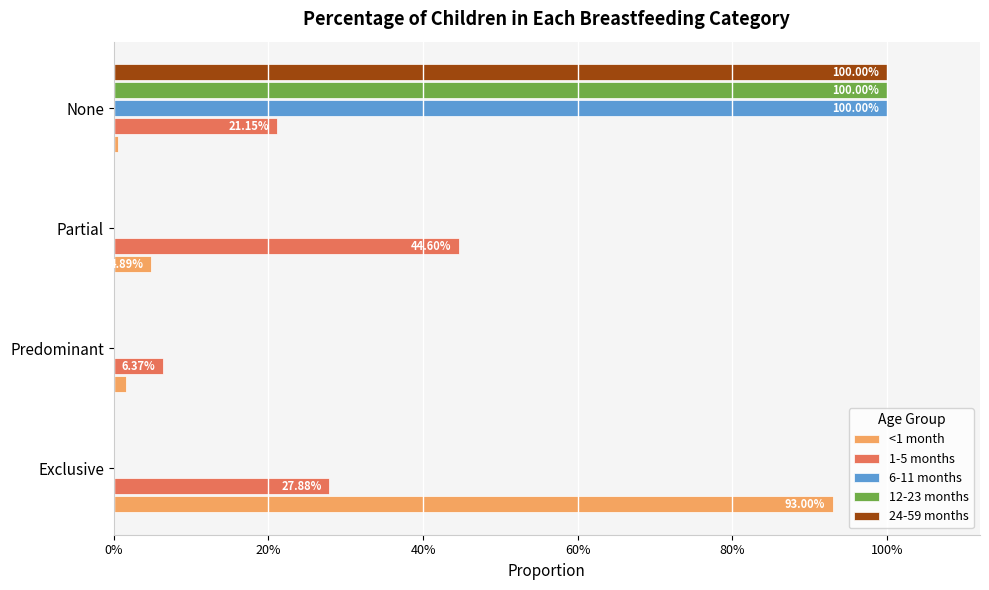

What are all the series names shown in the legend?

<1 month, 1-5 months, 6-11 months, 12-23 months, 24-59 months